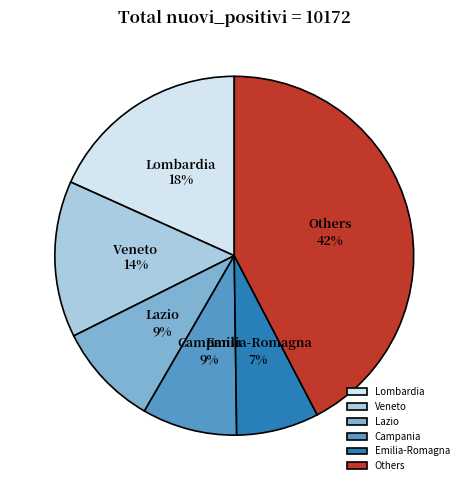

Do Lazio and Campania together represent more than half of the pie?

No